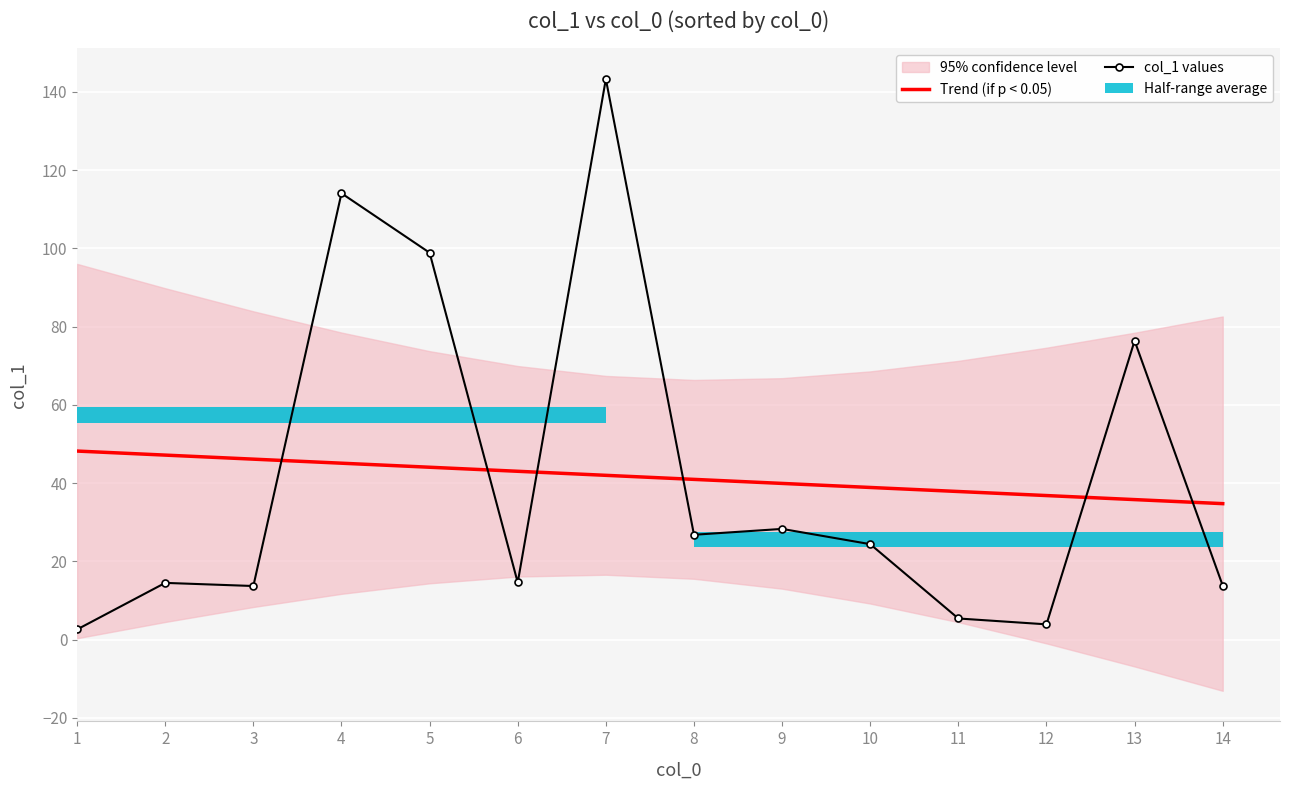

Which series changed the most between 4 and 12?

col_1 values